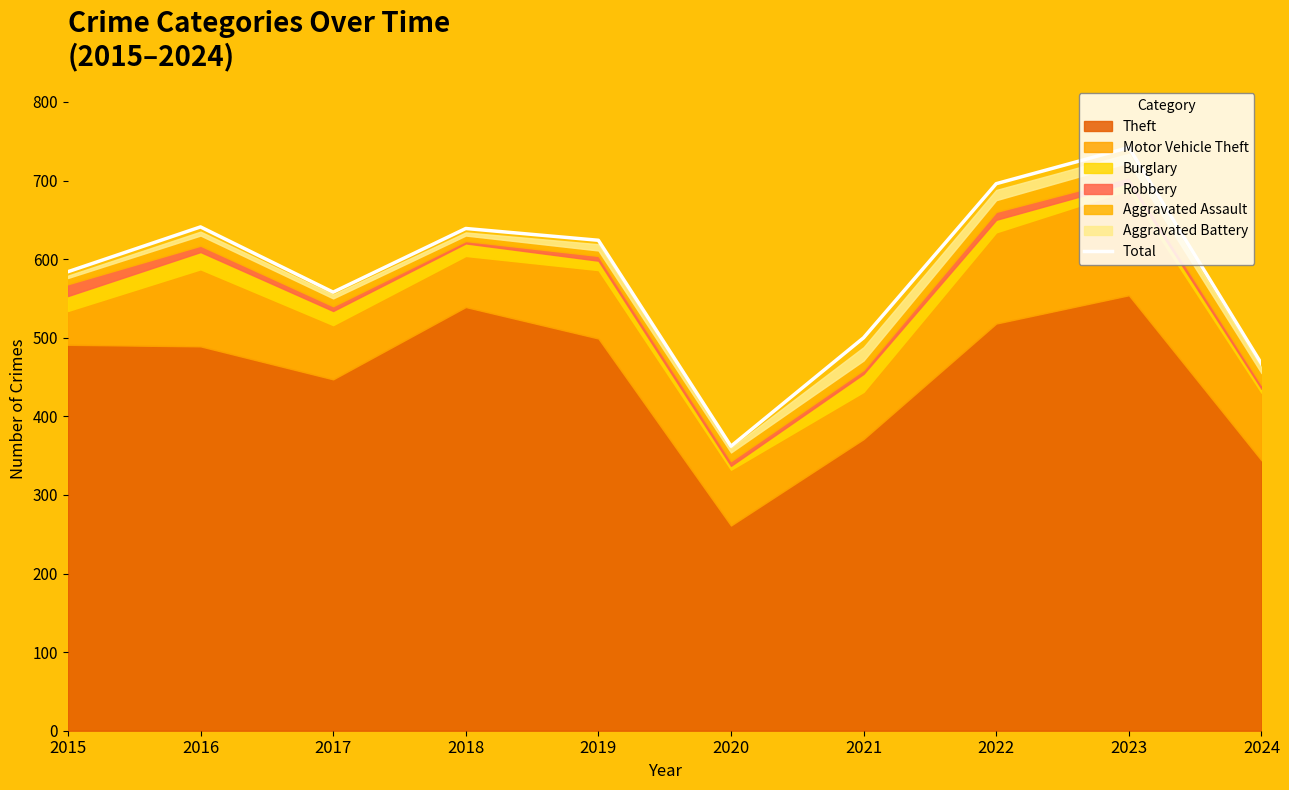

How many values are below 624?

5